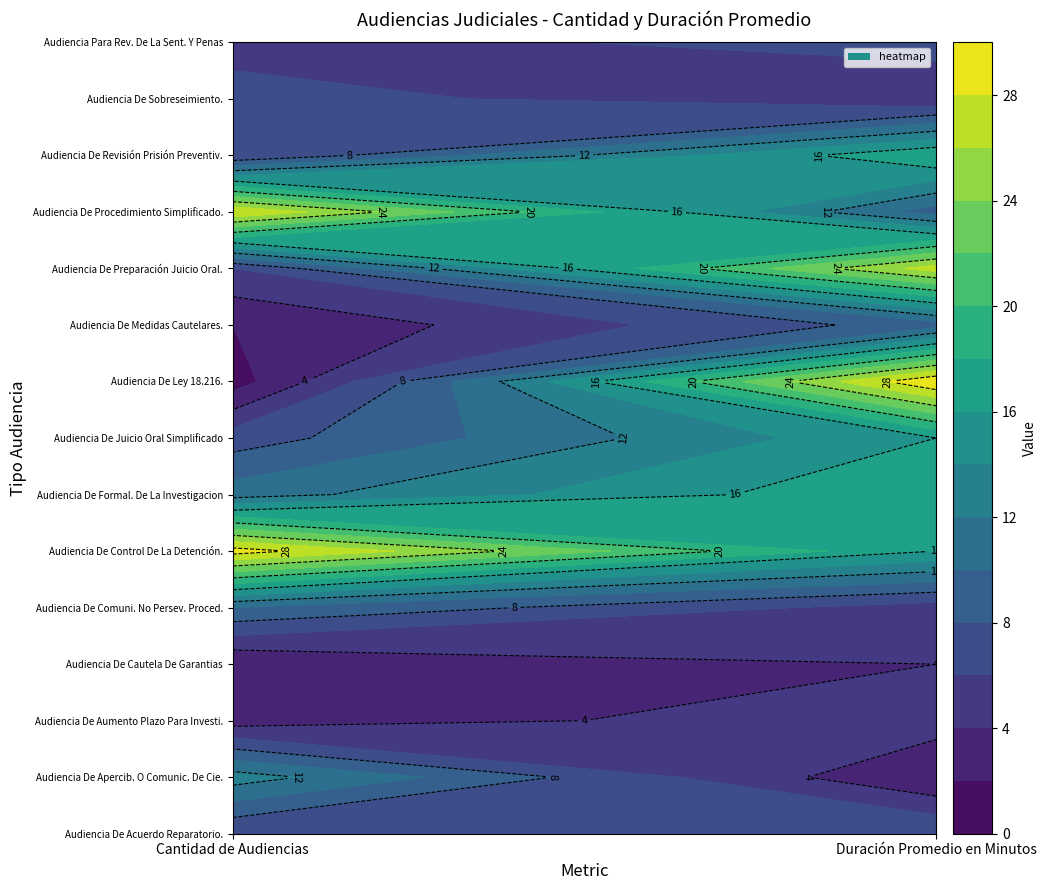

Reading left to right, transcribe all the data shown in this chart.

Audiencia De Acuerdo Reparatorio.: 6	8
Audiencia De Apercib. O Comunic. De Cie.: 13	2
Audiencia De Aumento Plazo Para Investi.: 3	5
Audiencia De Cautela De Garantias: 2	4
Audiencia De Comuni. No Persev. Proced.: 10	5
Audiencia De Control De La Detención.: 29	16
Audiencia De Formal. De La Investigacion: 11	18
Audiencia De Juicio Oral Simplificado: 7	16
Audiencia De Ley 18.216.: 1	30
Audiencia De Medidas Cautelares.: 2	9
Audiencia De Preparación Juicio Oral.: 6	27
Audiencia De Procedimiento Simplificado.: 28	9
Audiencia De Revisión Prisión Preventiv.: 6	18
Audiencia De Sobreseimiento.: 7	4
Audiencia Para Rev. De La Sent. Y Penas: 5	7